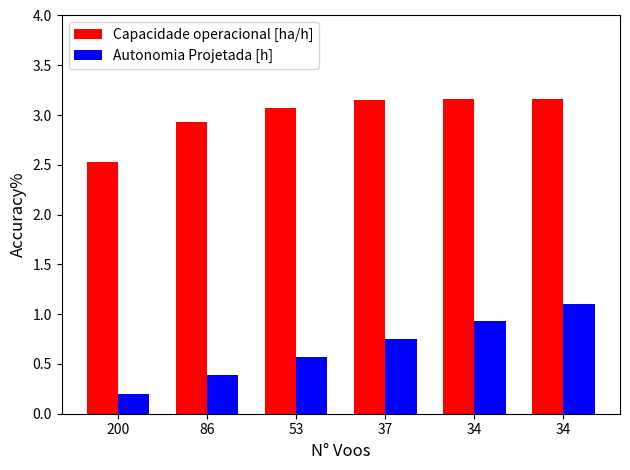

Reading left to right, list all the values displayed in this chart.

Capacidade operacional [ha/h]: 2.5	2.9	3.1	3.1	3.2	3.2
Autonomia Projetada [h]: 0.2	0.4	0.6	0.8	0.9	1.1